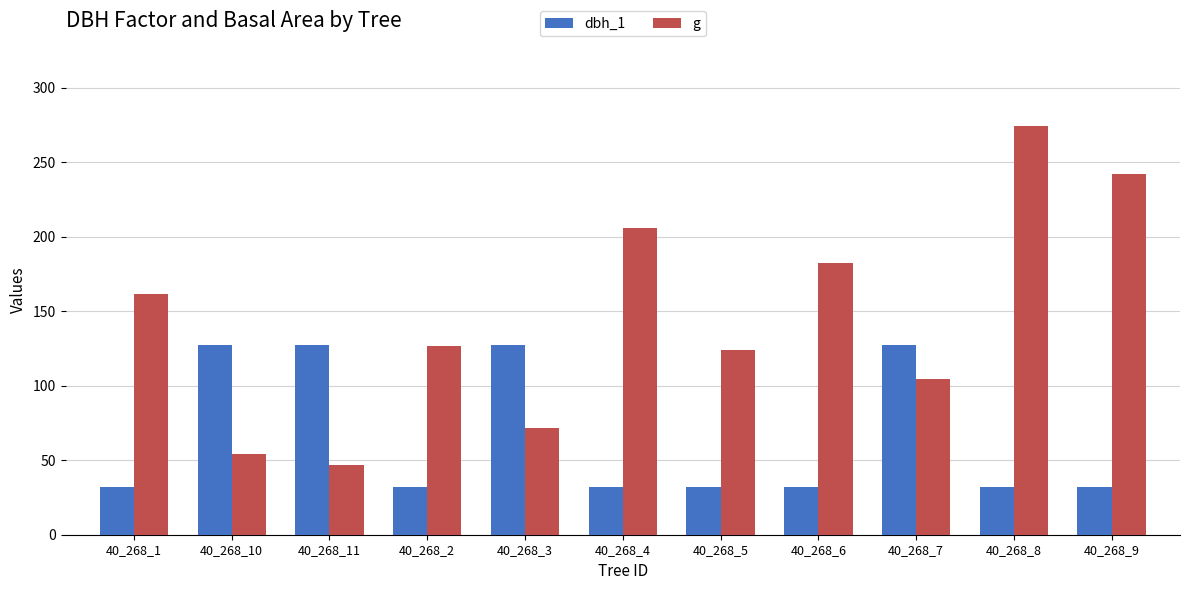

What value does the dbh_1 series have at 40_268_9?

31.8